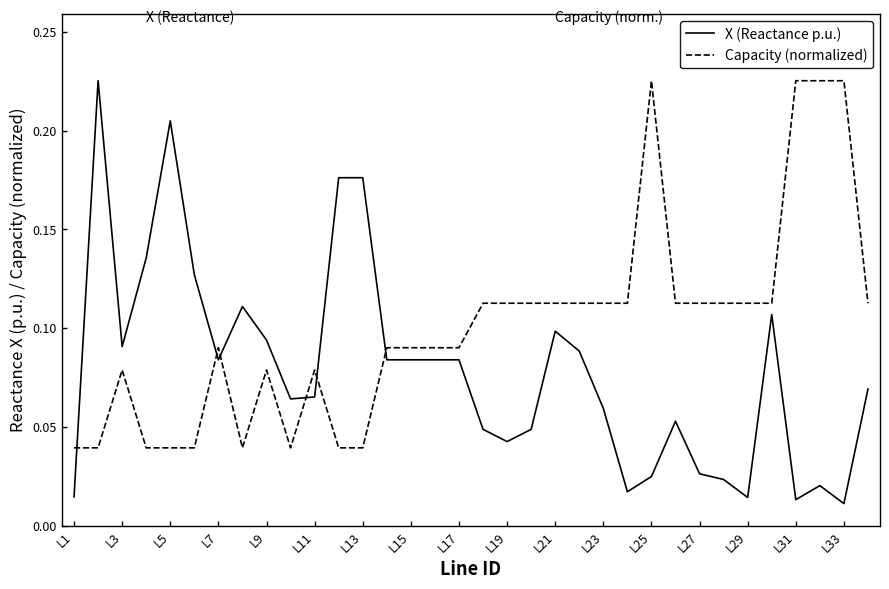

How many times do X (Reactance p.u.) and Capacity (normalized) cross each other?

6